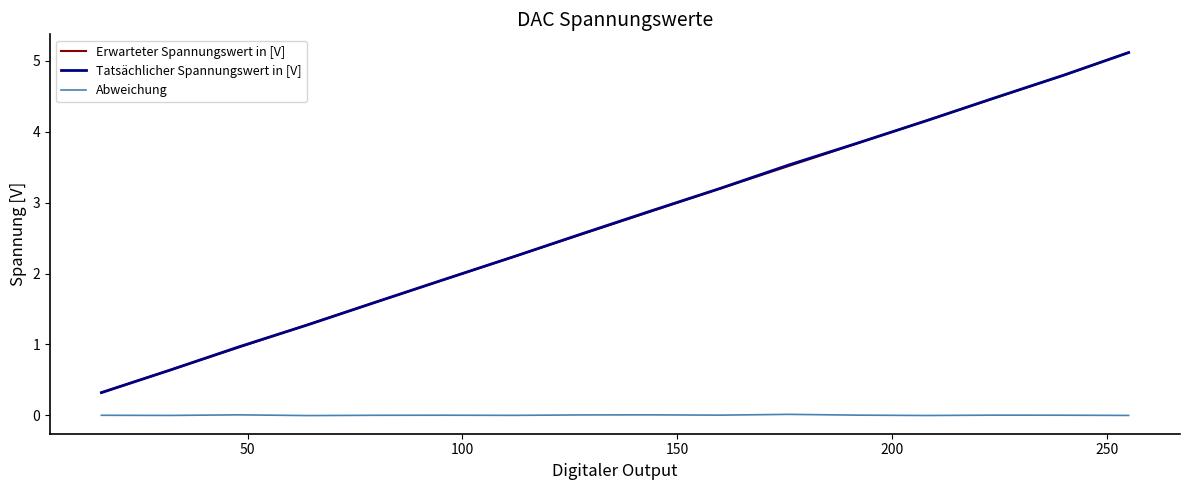

Which series has the largest range (max minus min)?

Erwarteter Spannungswert in [V]